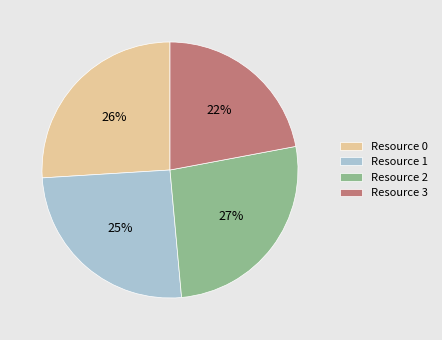

To the nearest percent, what is the difference between the Resource 3 and Resource 1 slice percentages?

3%